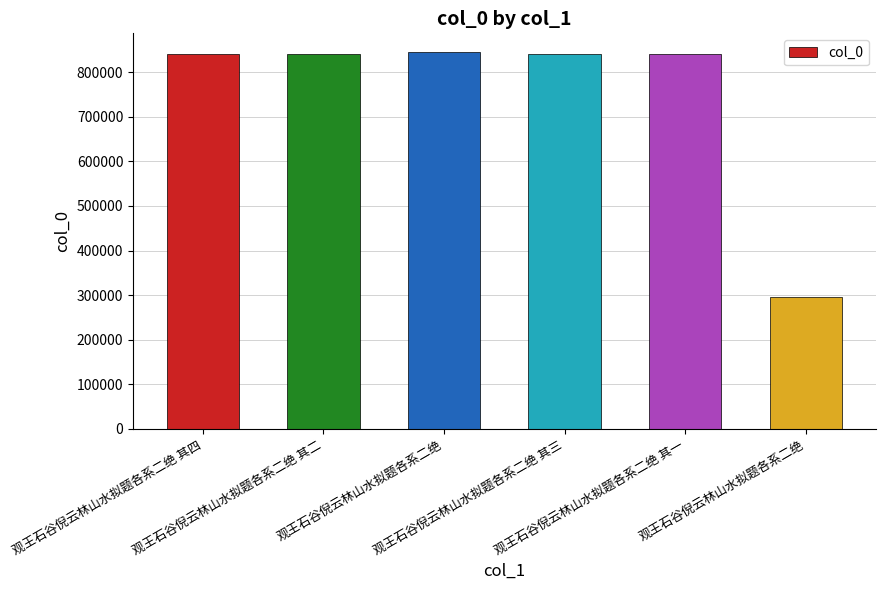

What is the label of the 2nd bar from the left?

观王石谷倪云林山水拟题各系二绝 其二